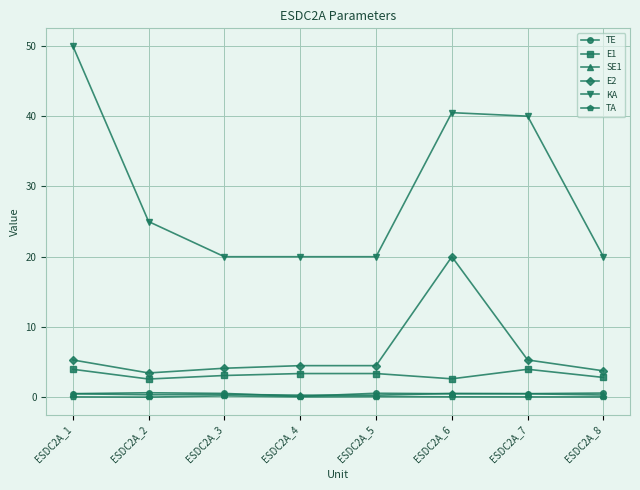

True or false: TE and E1 intersect in this chart.

False